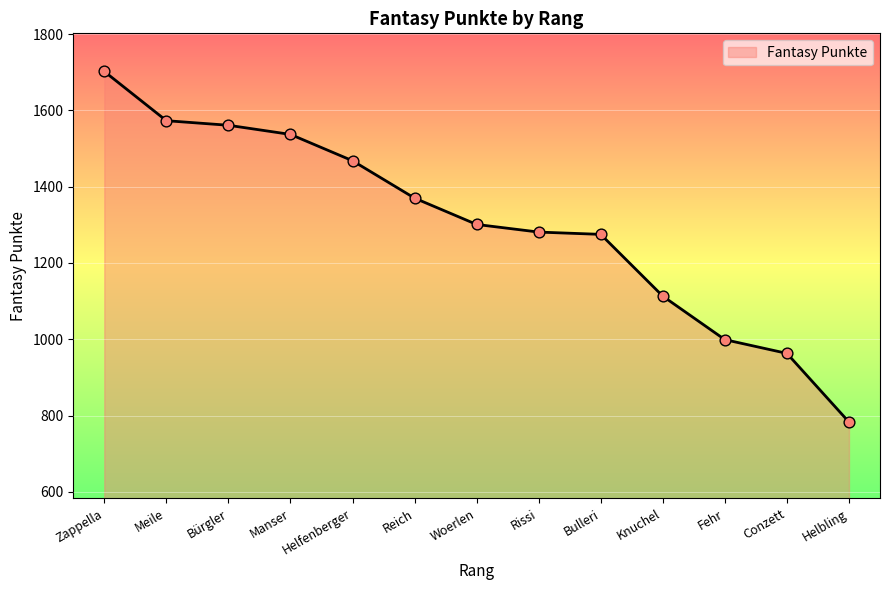

What is the change in value from Bürgler to Helfenberger?

-93